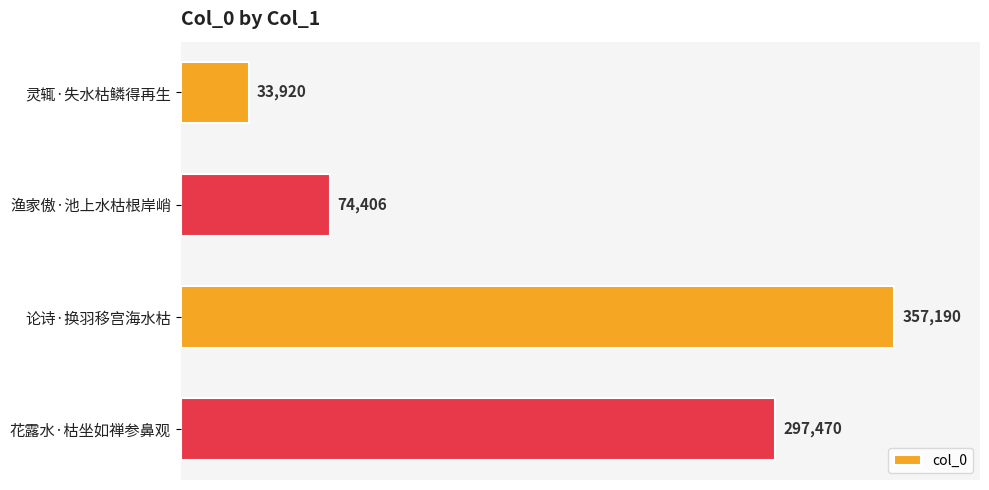

What is the maximum value shown in the chart?

357190